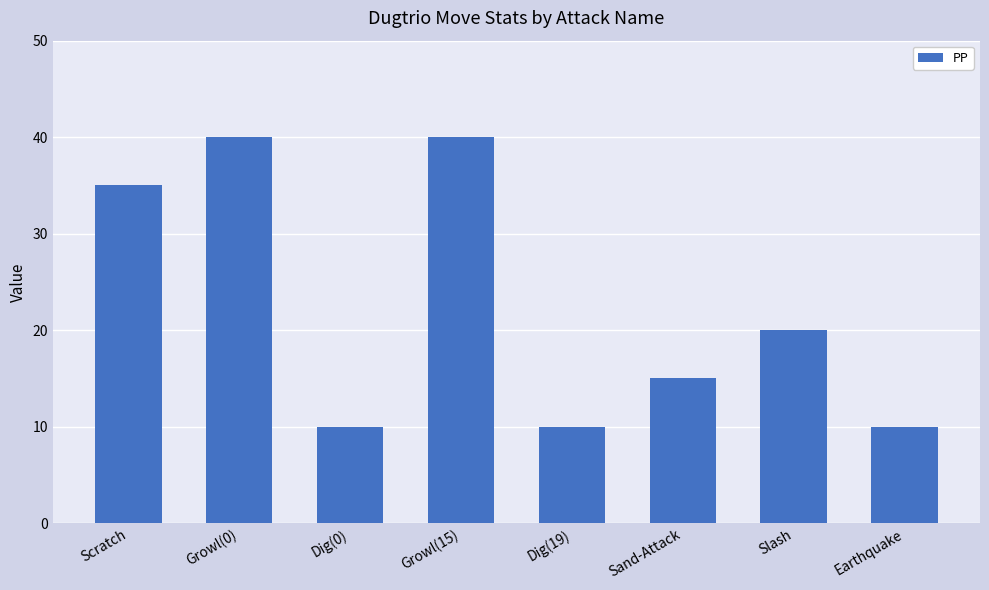

What is the sum of all values?

180